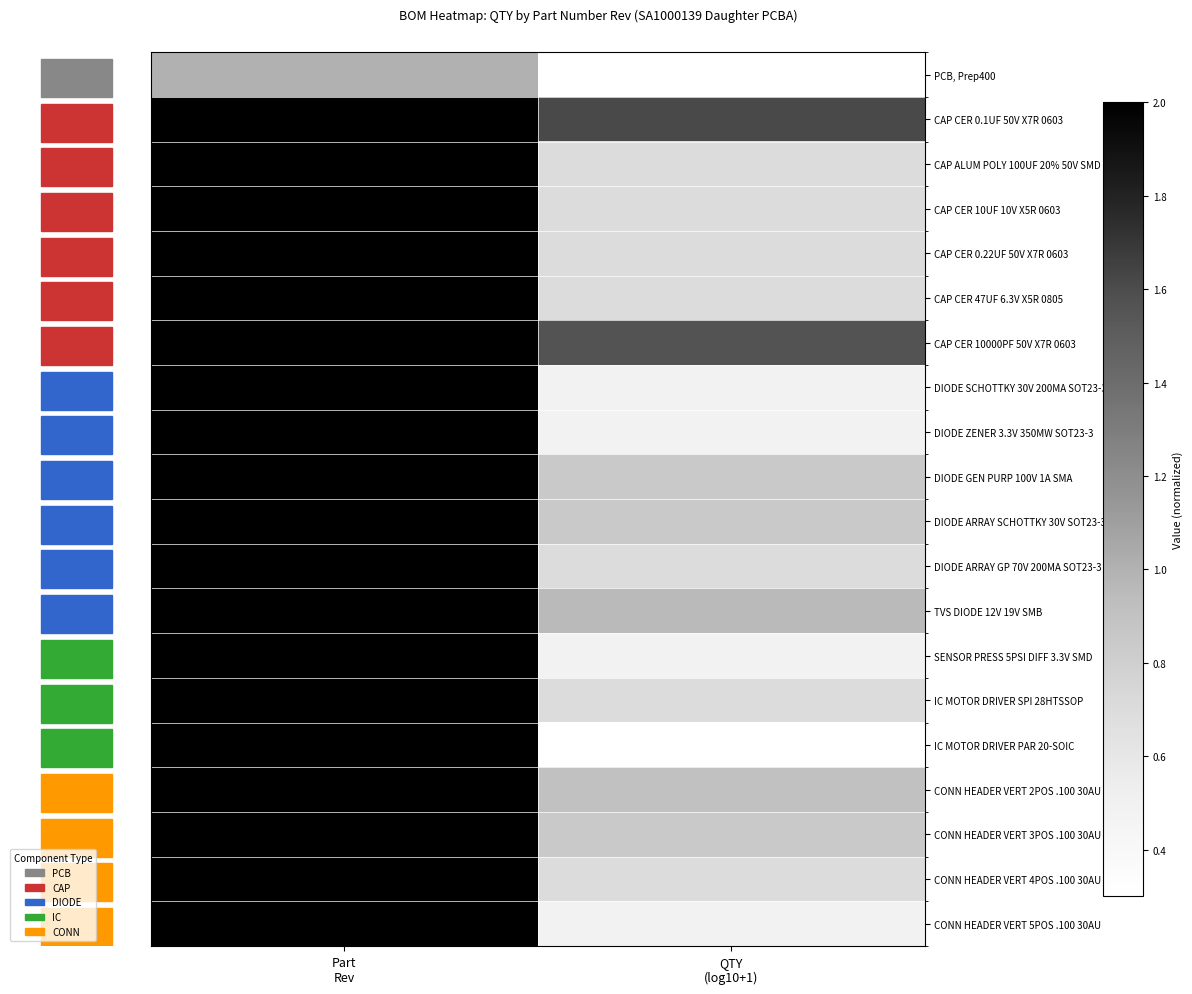

At how many categories does at least one series exceed 1?

2